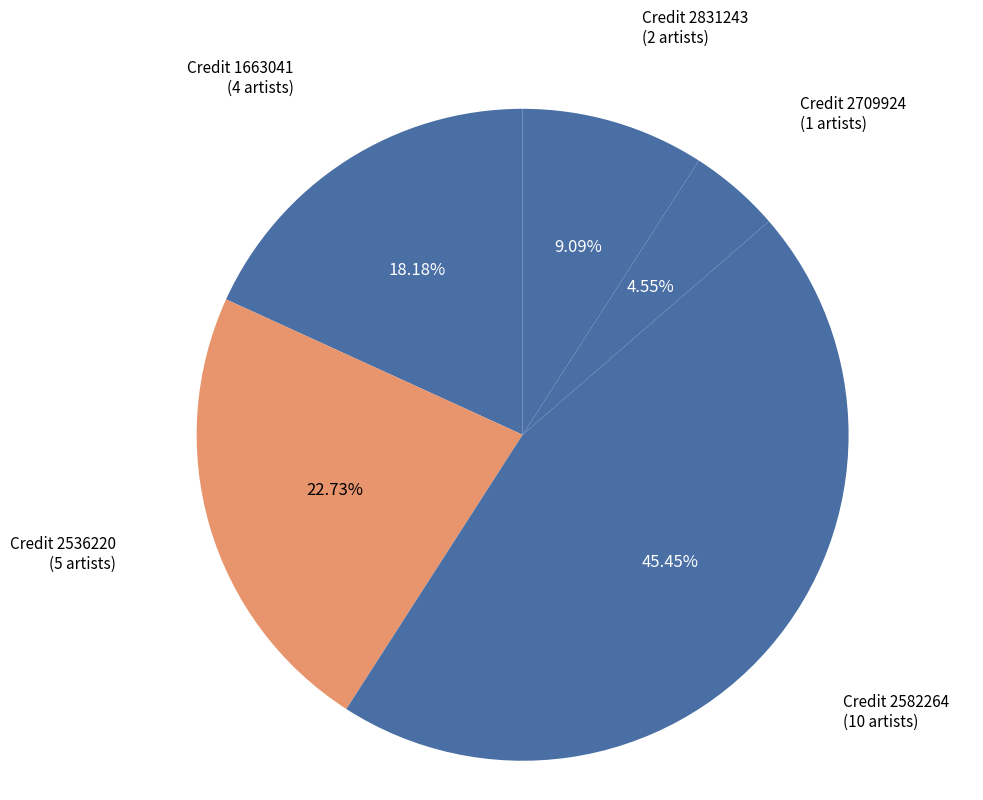

How many slices are in this pie chart?

5